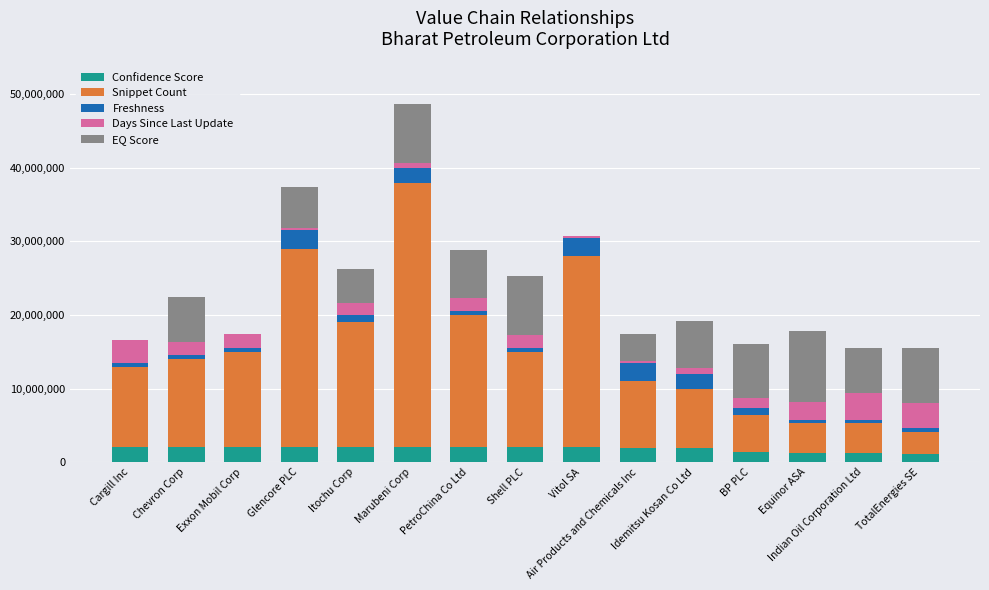

What is the label of the 10th bar from the left?

Air Products and Chemicals Inc